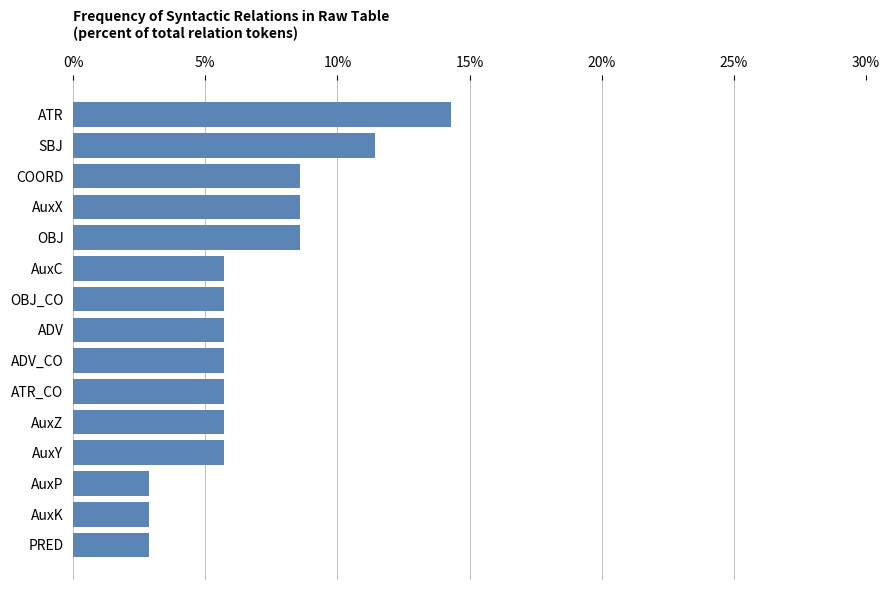

Is it true that the value at AuxX is 8.6?

True